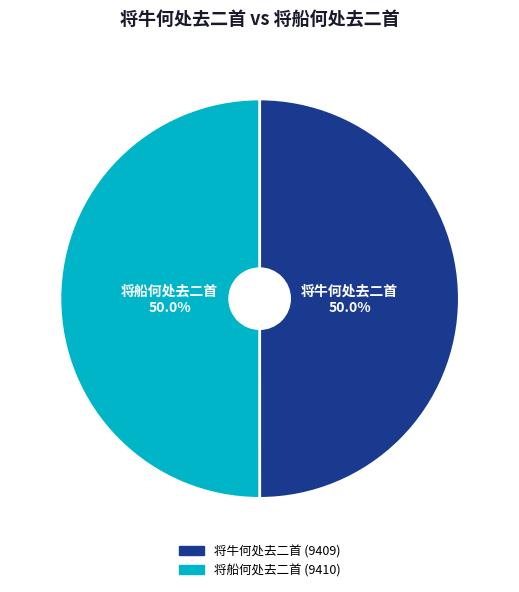

What portion of the pie excludes 将船何处去二首?

50.0%